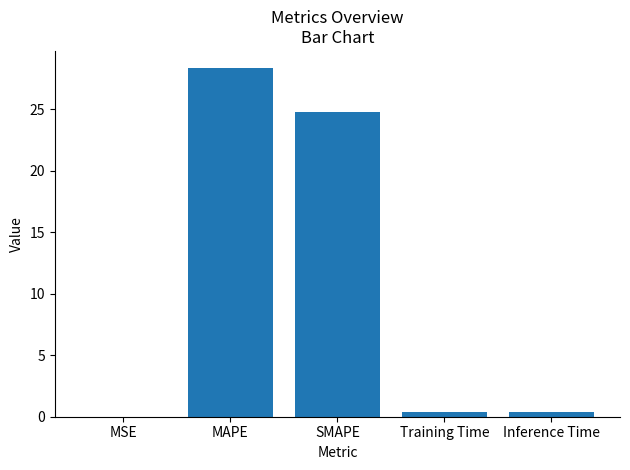

What is the sum of all values?

53.9